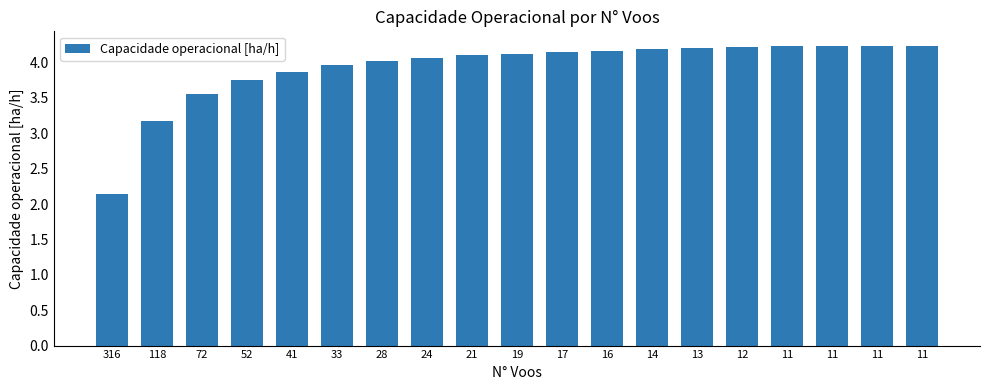

Rank the categories by value from lowest to highest.

316, 118, 72, 52, 41, 33, 28, 24, 21, 19, 17, 16, 14, 13, 12, 11, 11, 11, 11